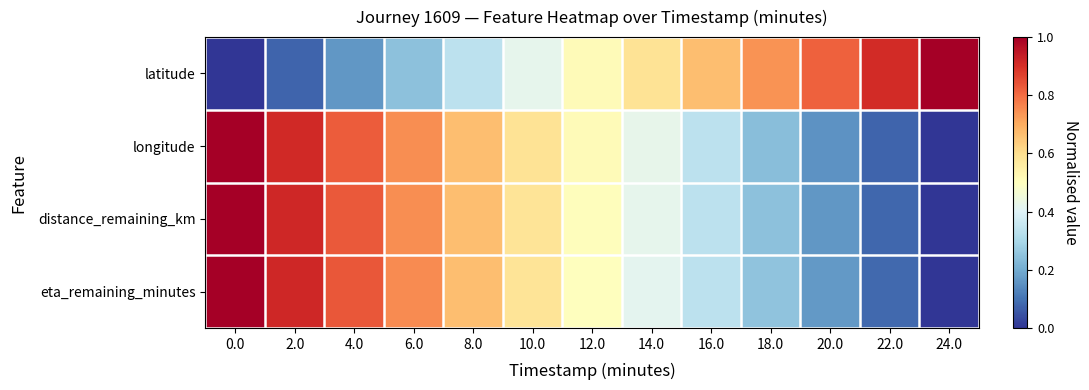

What is the total value across all series at 8.0?

2.3